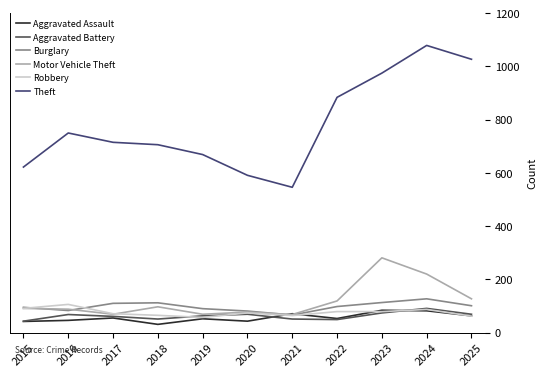

What is the difference between the second highest and second lowest values in the Theft series?

436